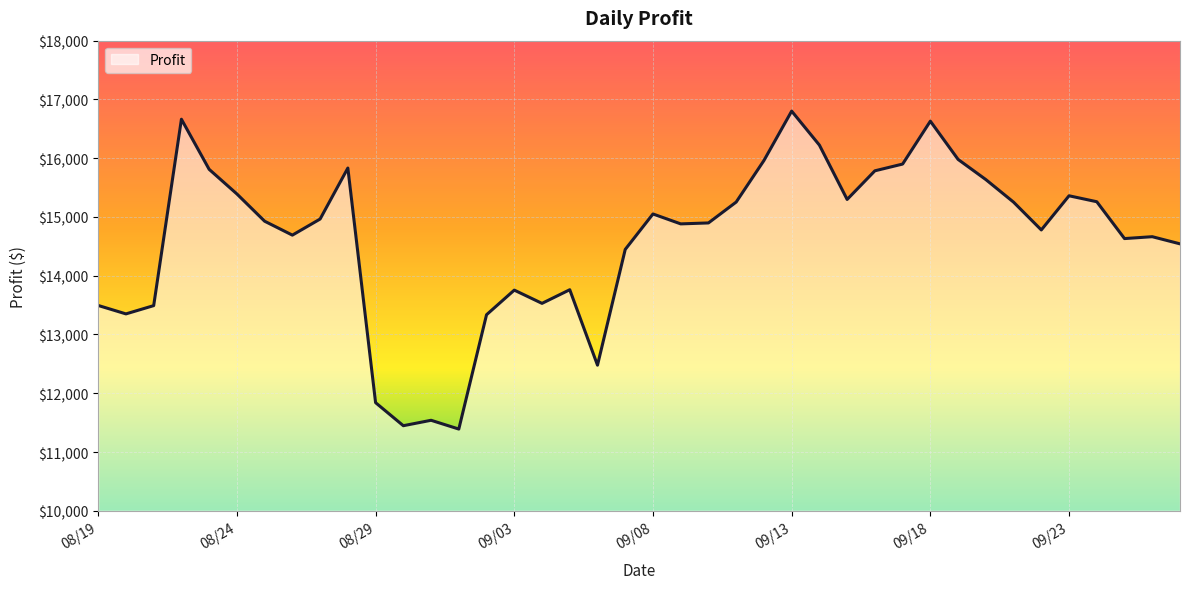

What is the minimum value shown in the chart?

11390.8